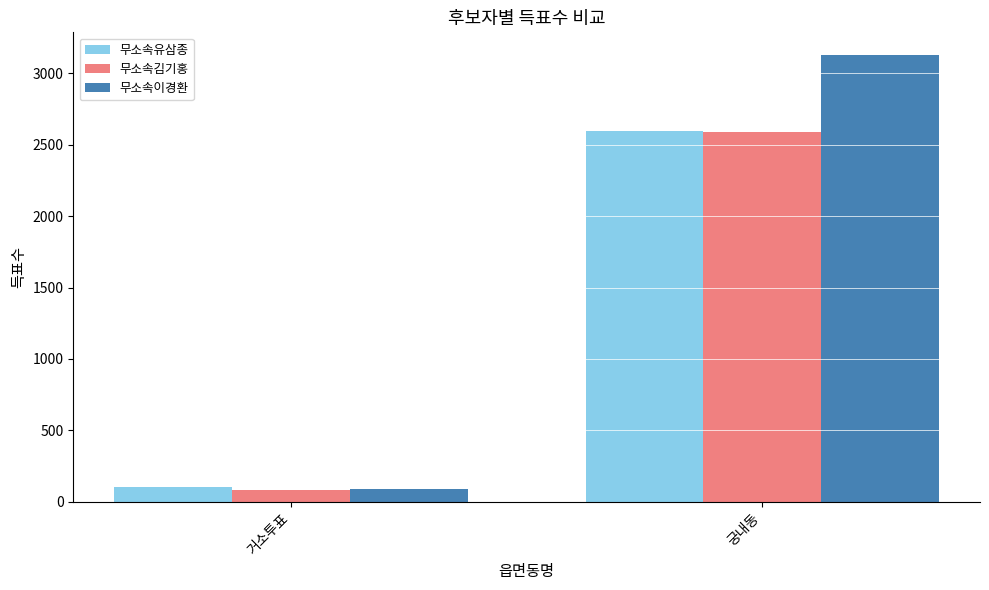

At how many categories does at least one series exceed 639?

1